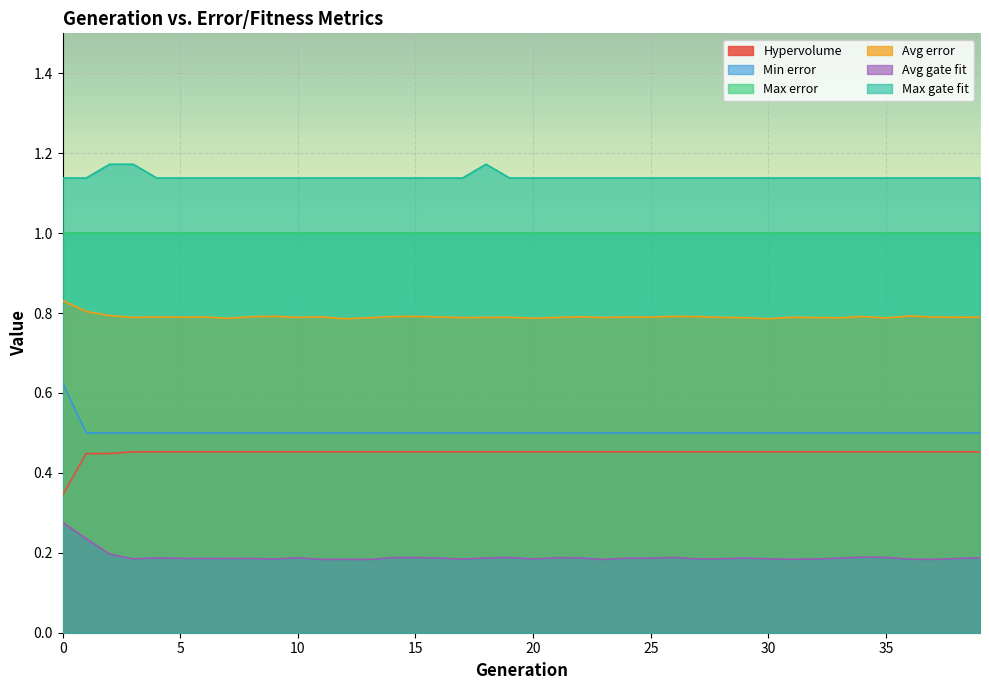

Does the chart display data point markers on the line(s)?

No